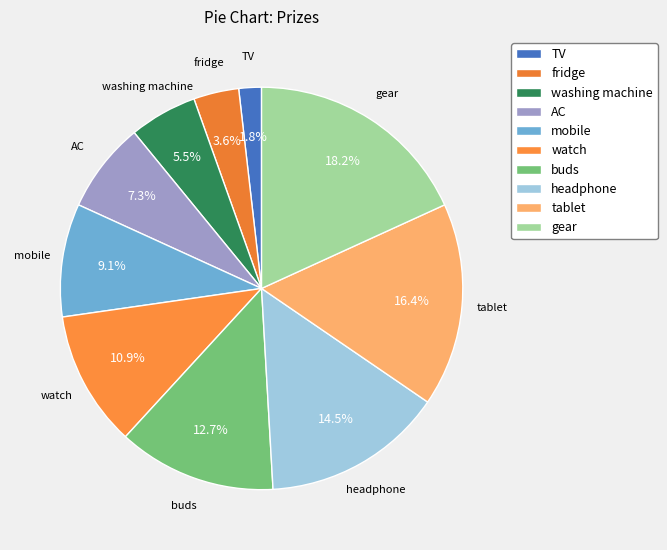

Is there a majority slice in this chart?

No